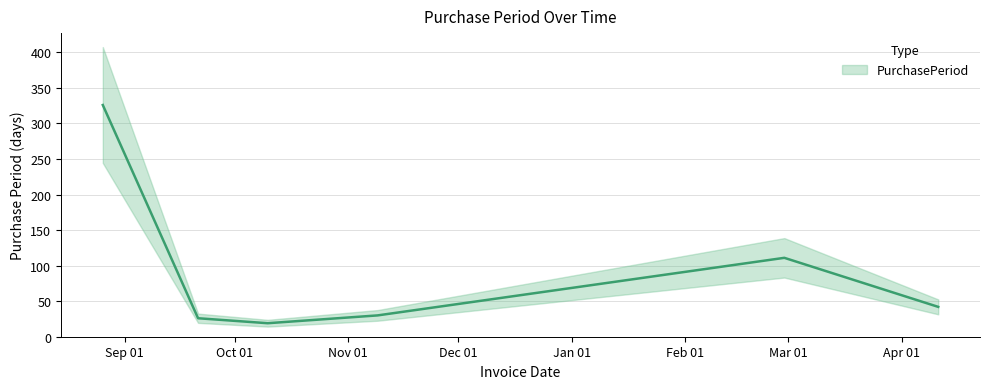

True or false: the data shows 21 at 2016-11-09.

False